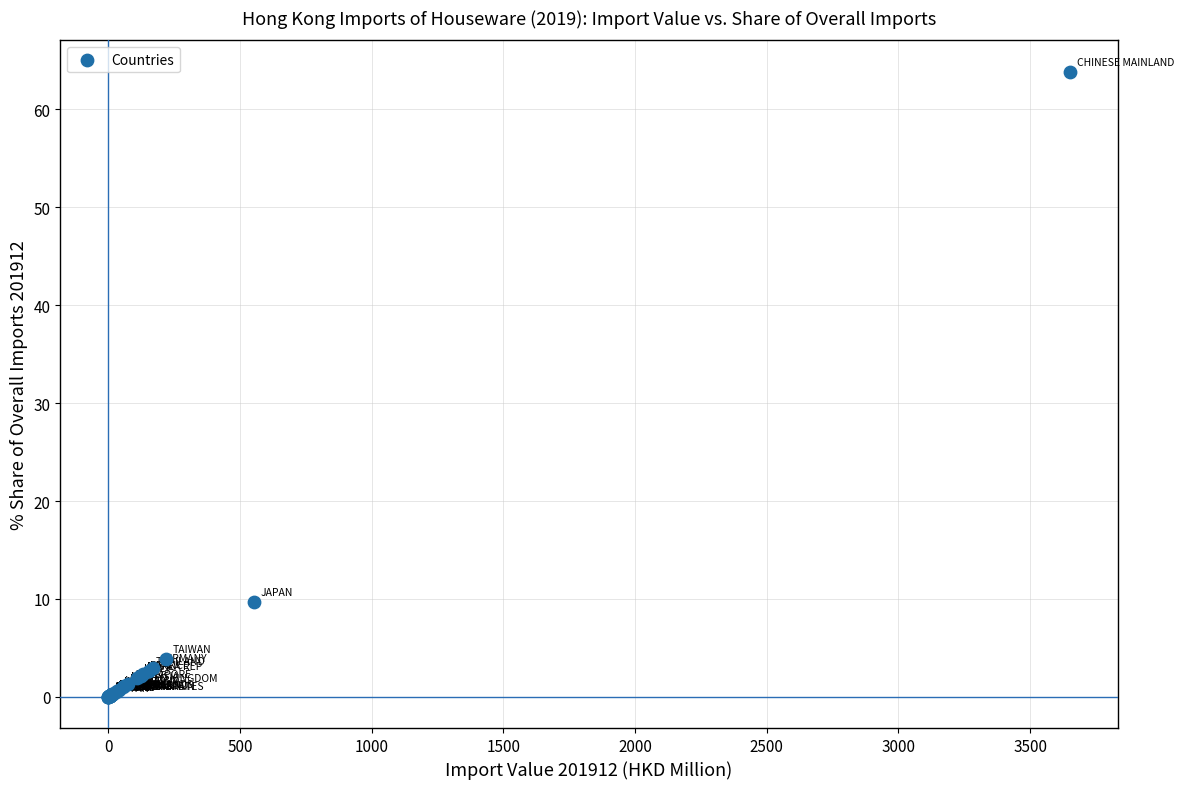

What Y value in the scatter plot is closest to 31?

9.7